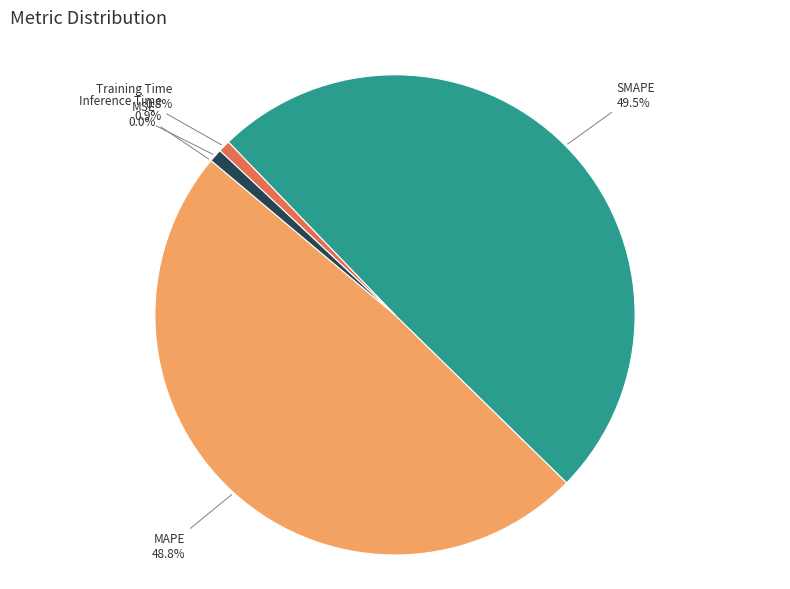

Is there any slice that represents more than half of the pie?

No